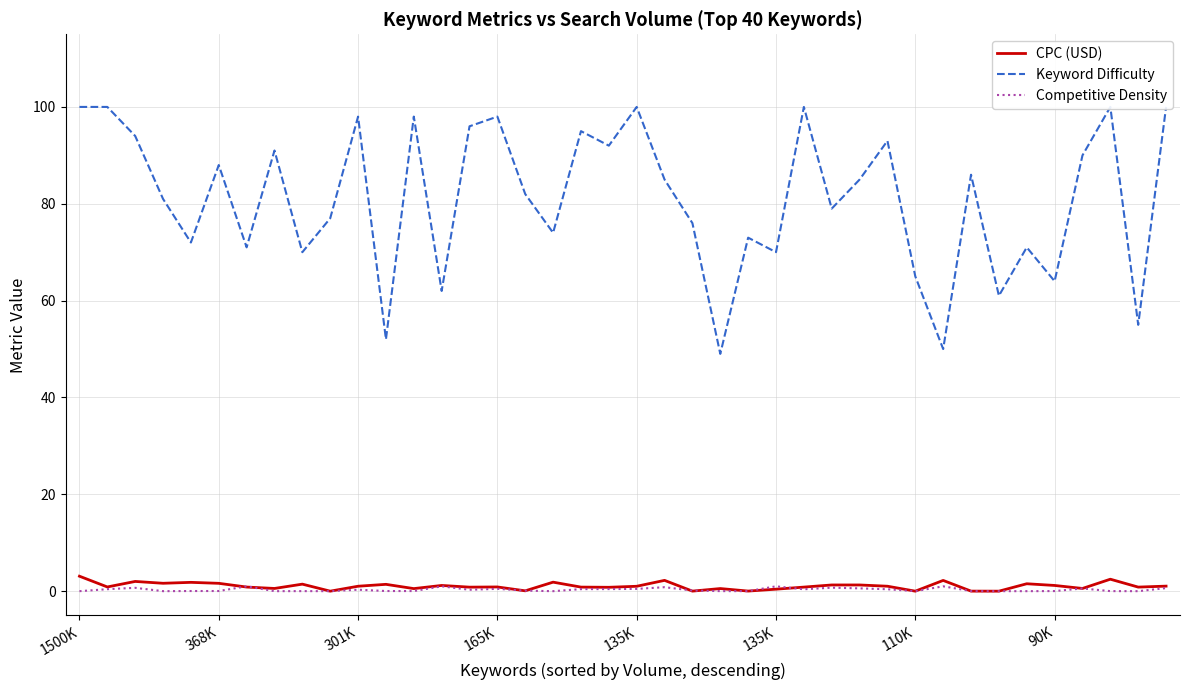

What is the difference between the highest and lowest values at 26?

99.6